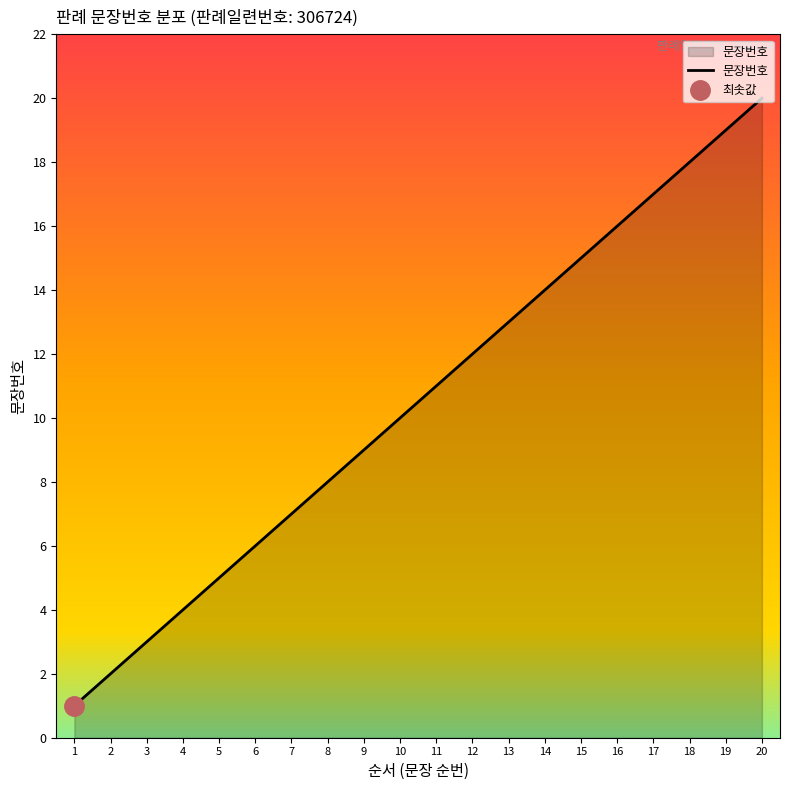

What value does the data have at 13?

13